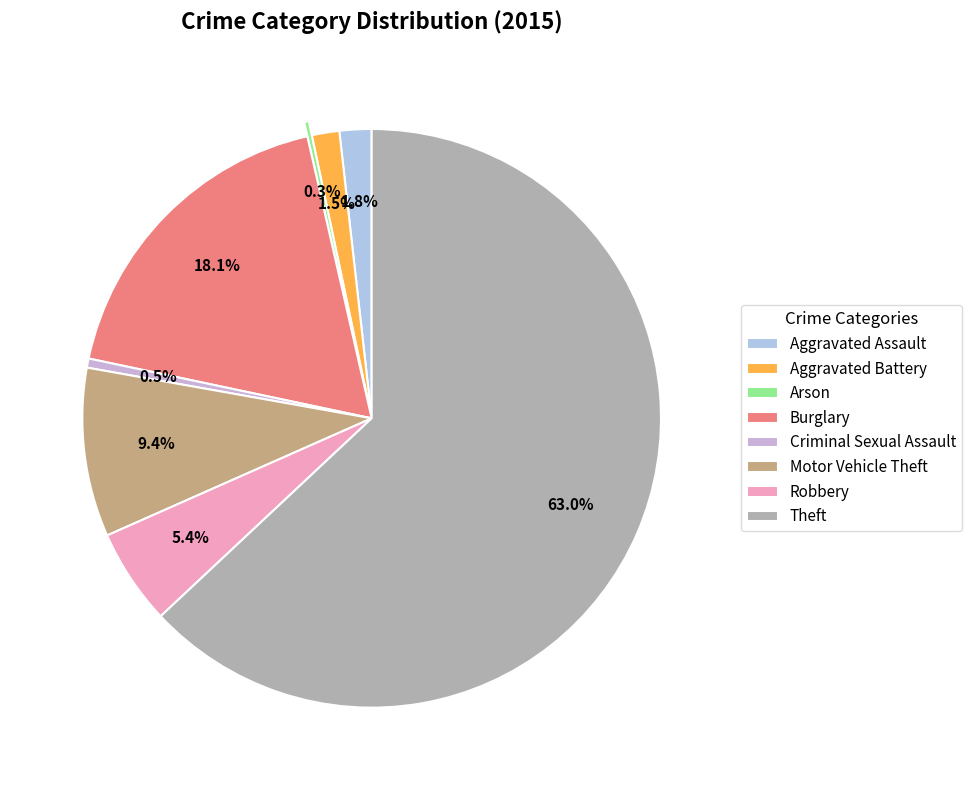

To the nearest percent, what is the average slice percentage?

12%